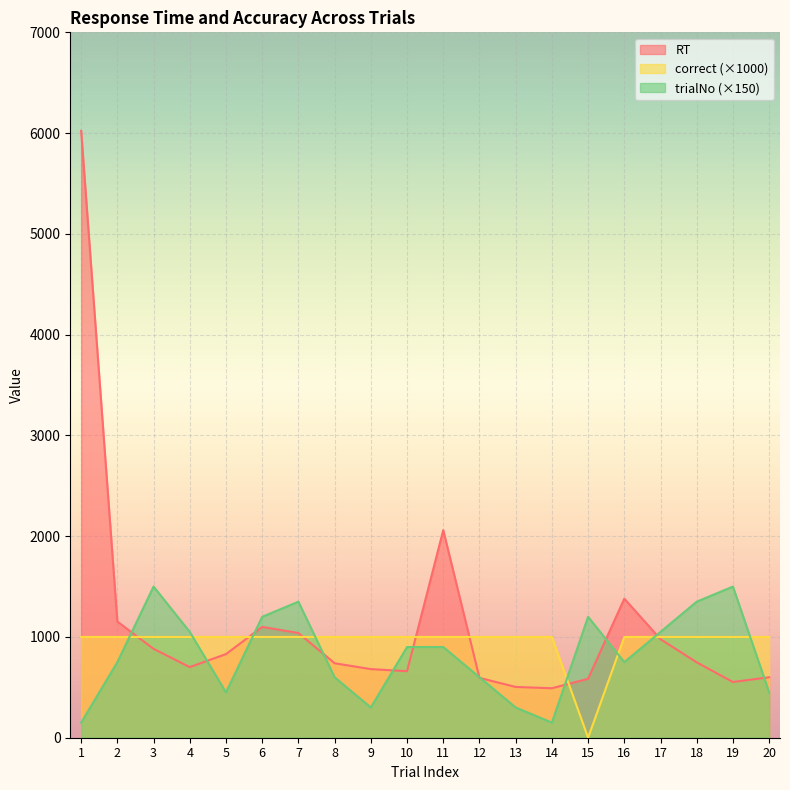

Does the chart display data point markers on the line(s)?

No